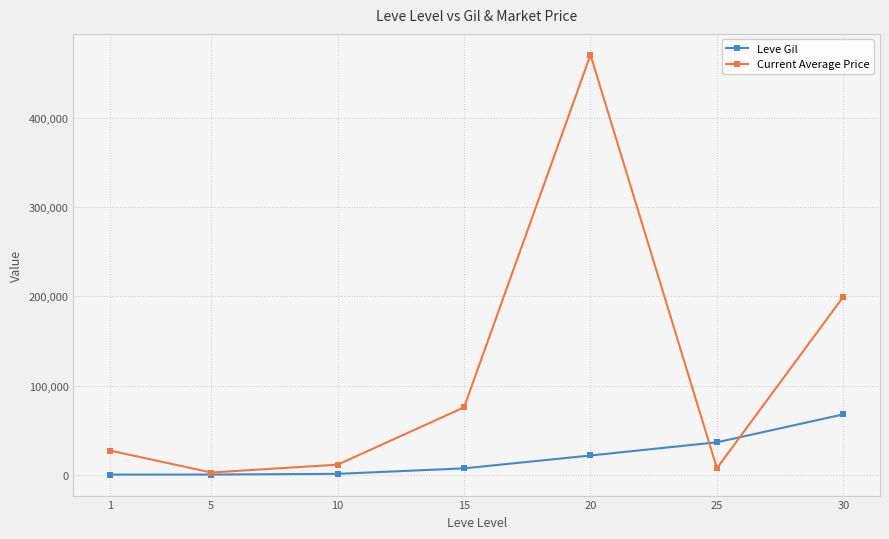

Which label corresponds to the largest value in the chart?

20